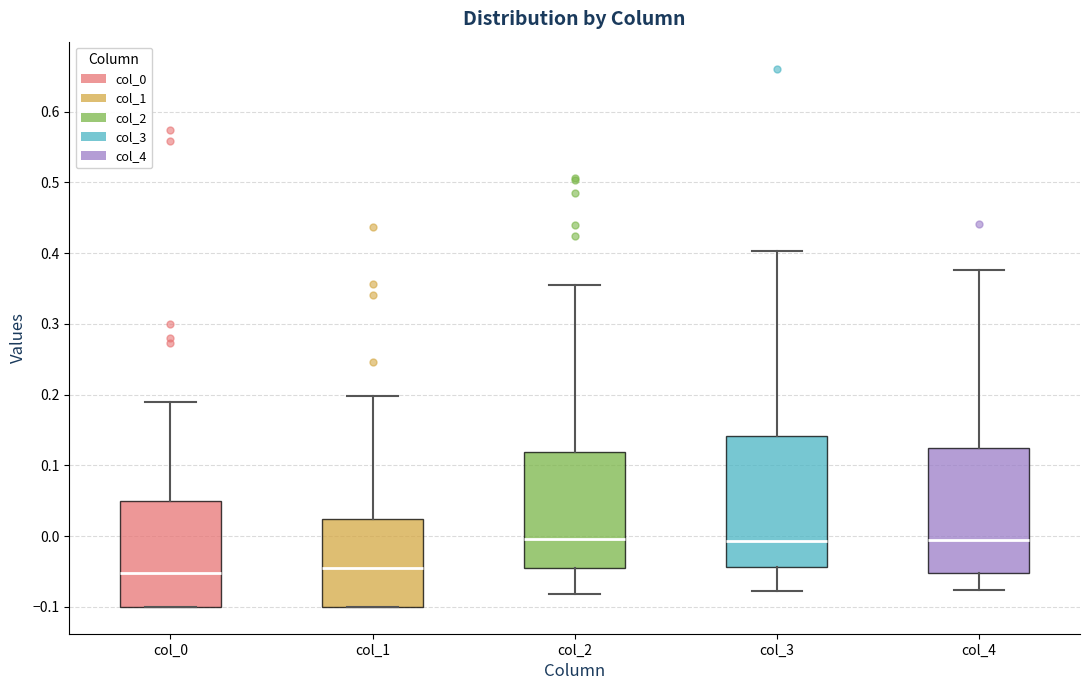

Where does the upper whisker of the box for col_3 end on the y-axis? The values are not printed on the chart, so give them approximately, as read against the axis.

0.40